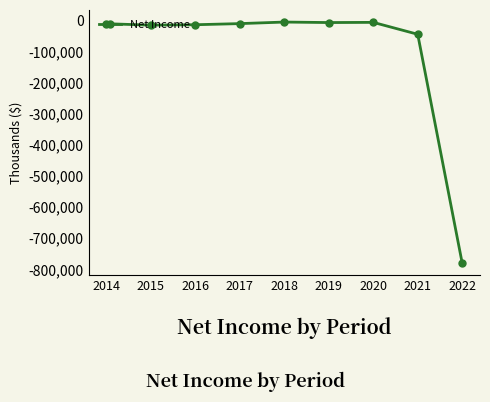

True or false: the data has more than 0 interior local peaks.

True